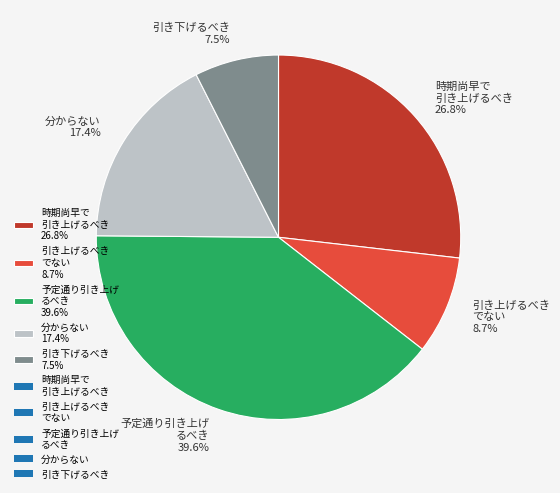

What is the total percentage of 引き下げるべき 7.5% and 分からない 17.4%?

24.9%